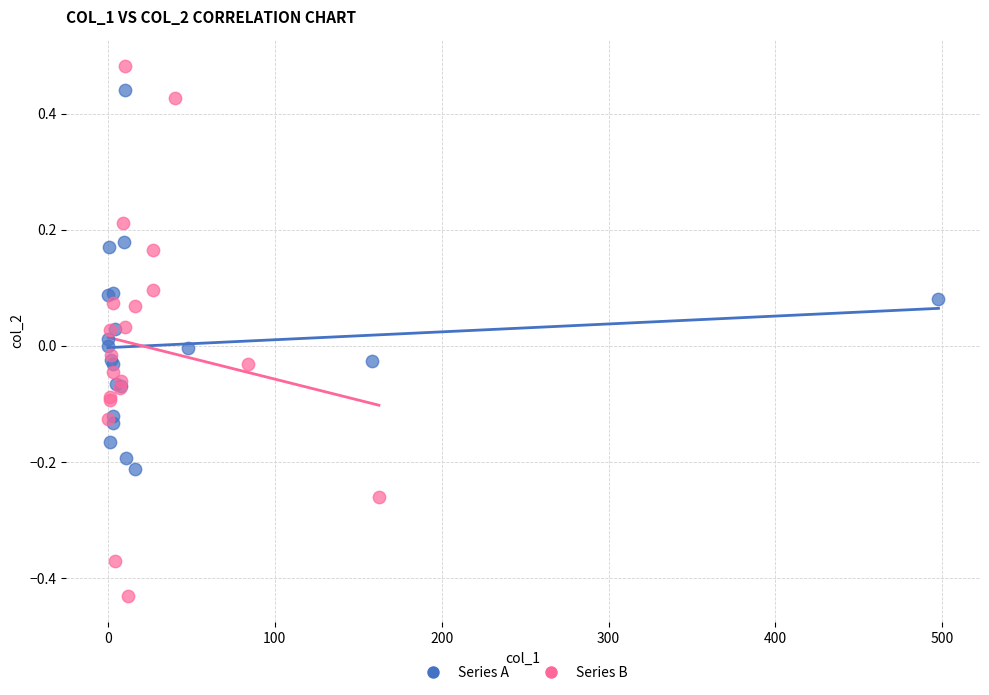

What are all the series names shown in the legend?

Series A, Series B